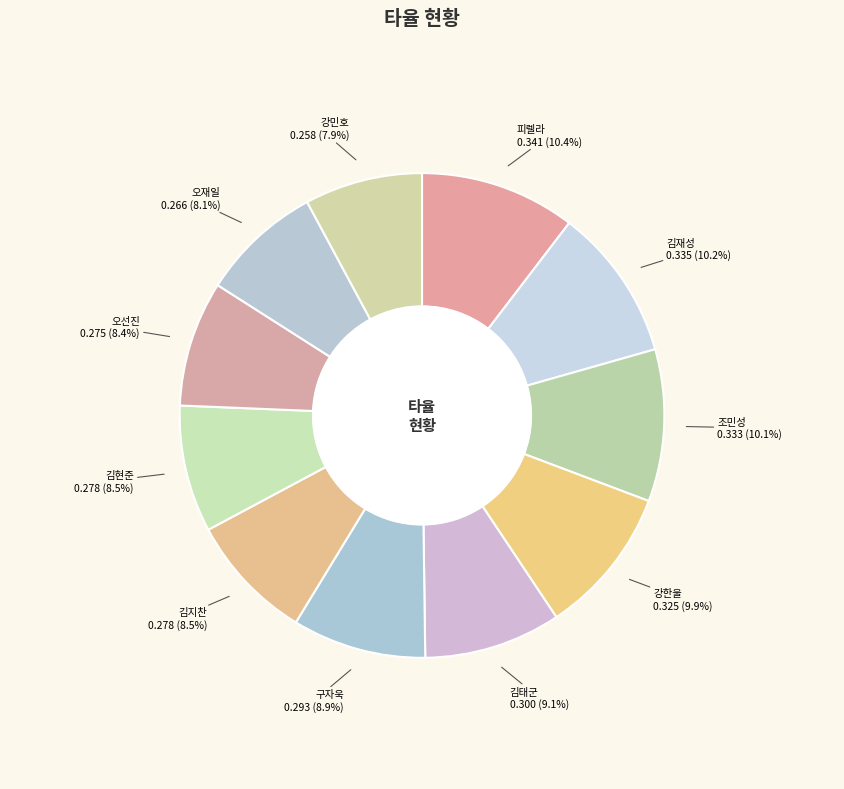

Between 조민성 and 김현준, which is larger?

조민성